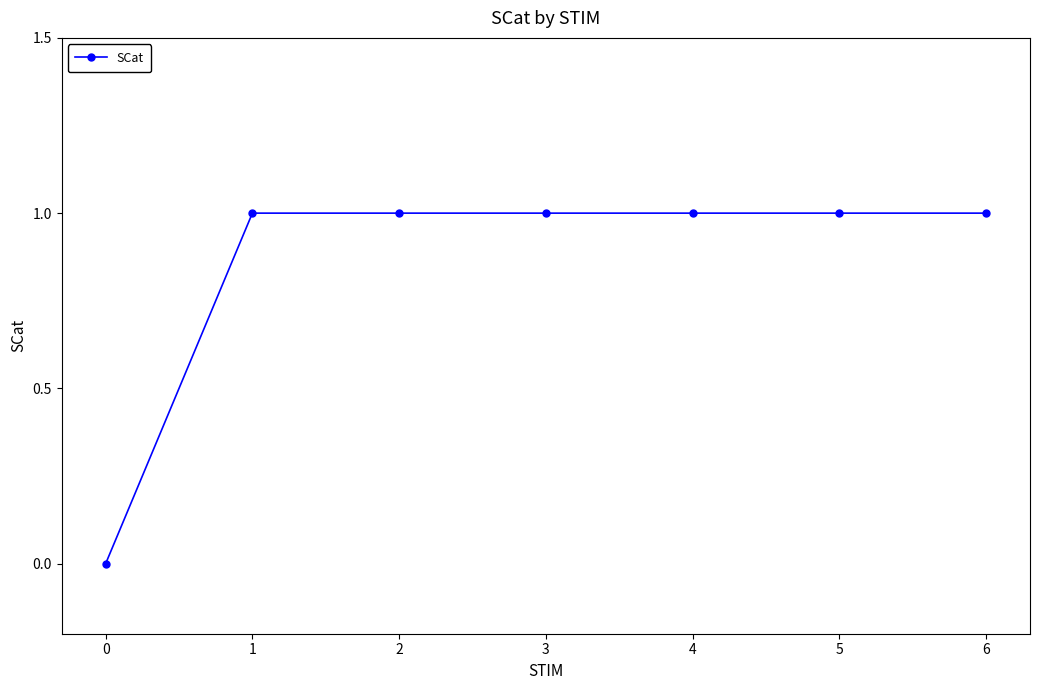

How many distinct data groups are displayed?

1